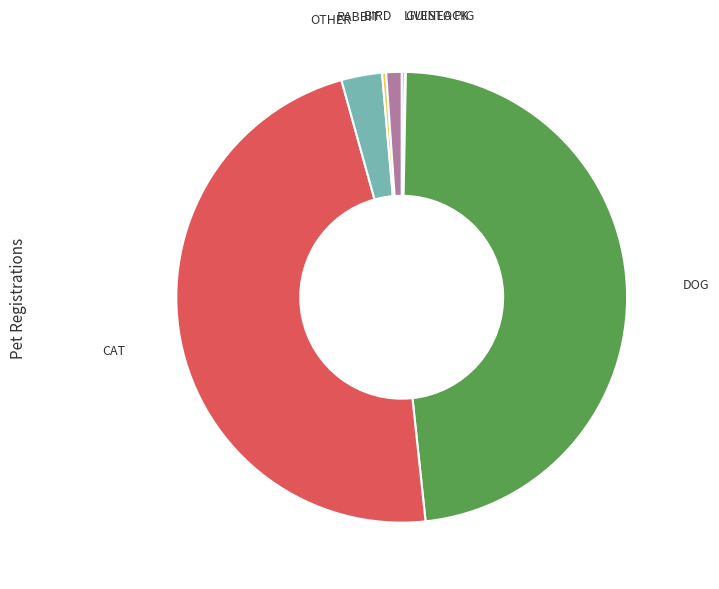

What is the ratio of the value at RABBIT to the value at BIRD?

0.3